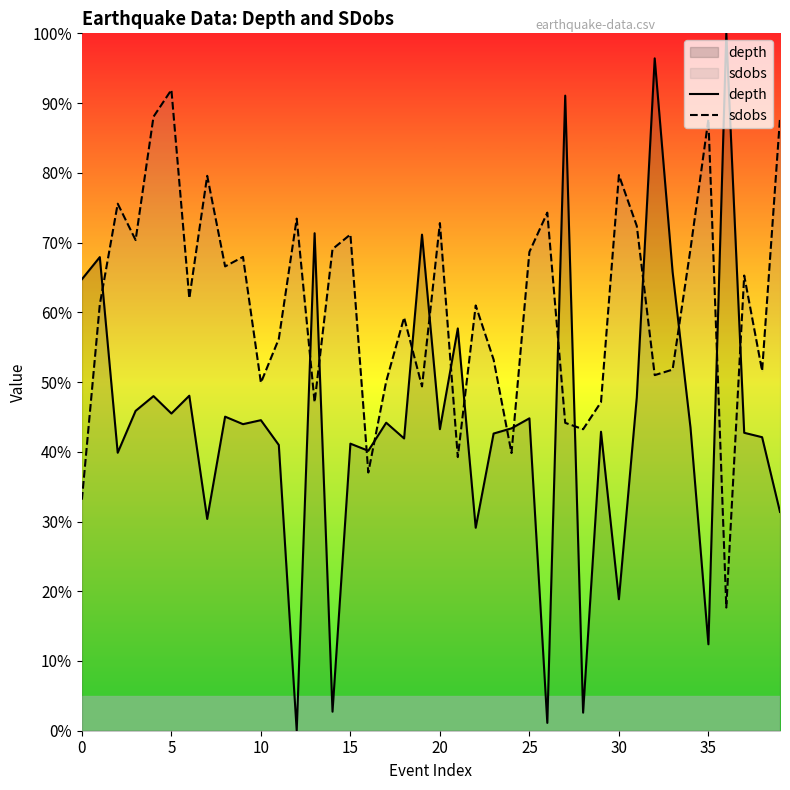

True or false: depth and sdobs intersect in this chart.

True